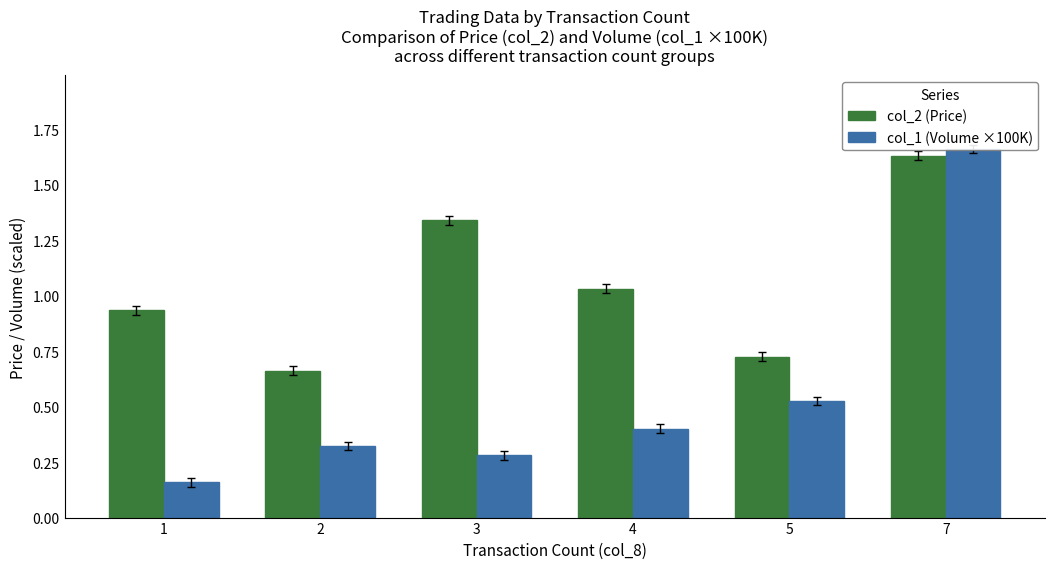

What is the minimum value for col_1 (Volume ×100K)?

0.2